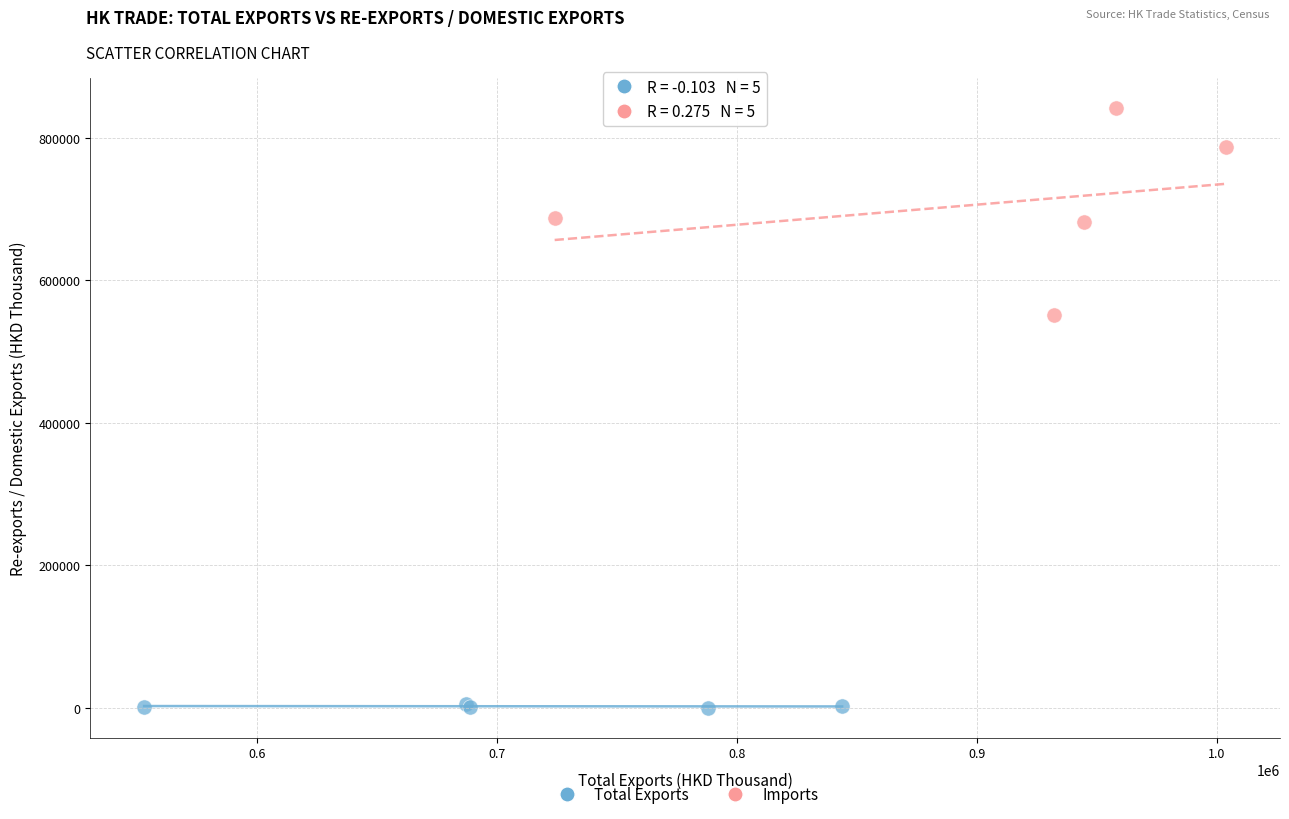

Which series has the widest spread of Y values?

Imports